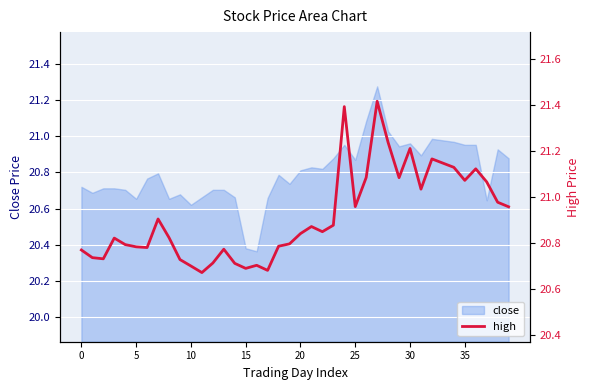

How many interior local valleys (lower than both neighbors) does the data have?

10